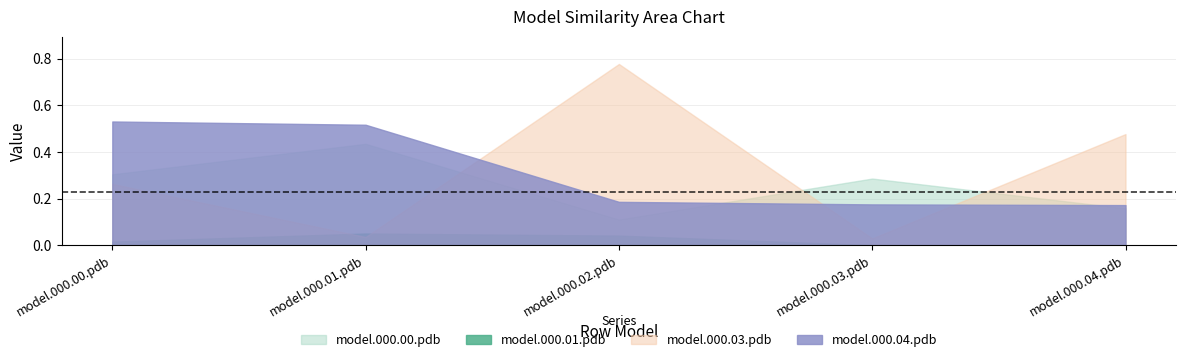

True or false: model.000.01.pdb and model.000.00.pdb intersect in this chart.

False